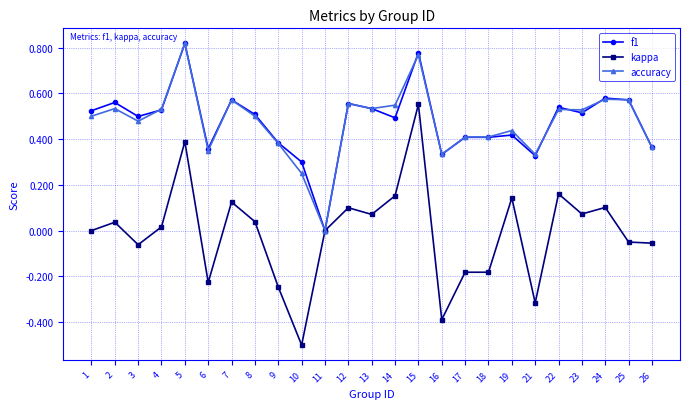

At which category does the chart reach its peak across all series?

5